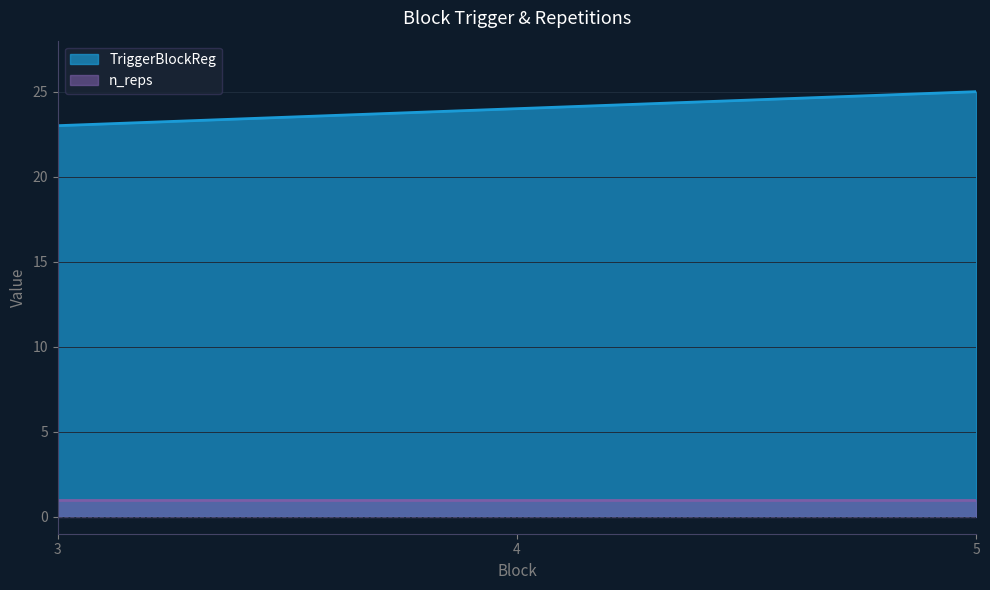

What is the change in value from 3 to 4?

+1